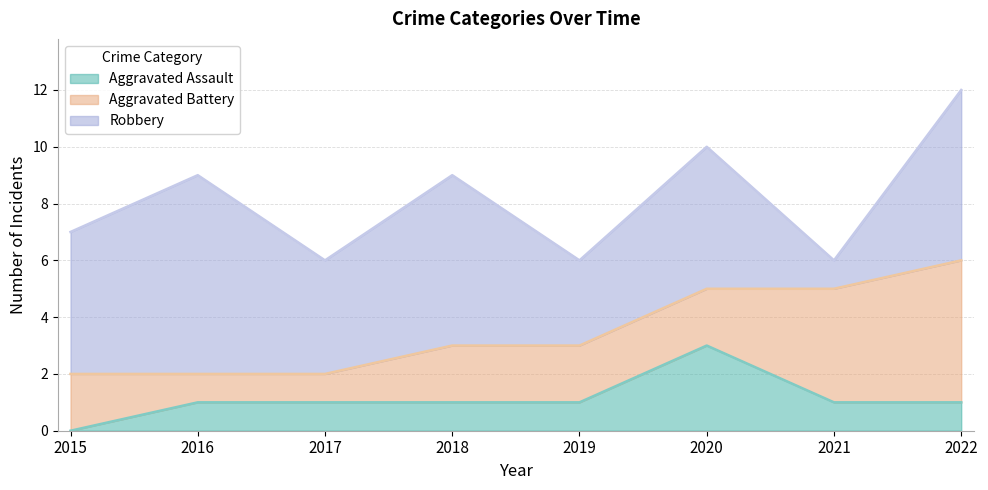

The Robbery series shows 3 at 2019. True or false?

True